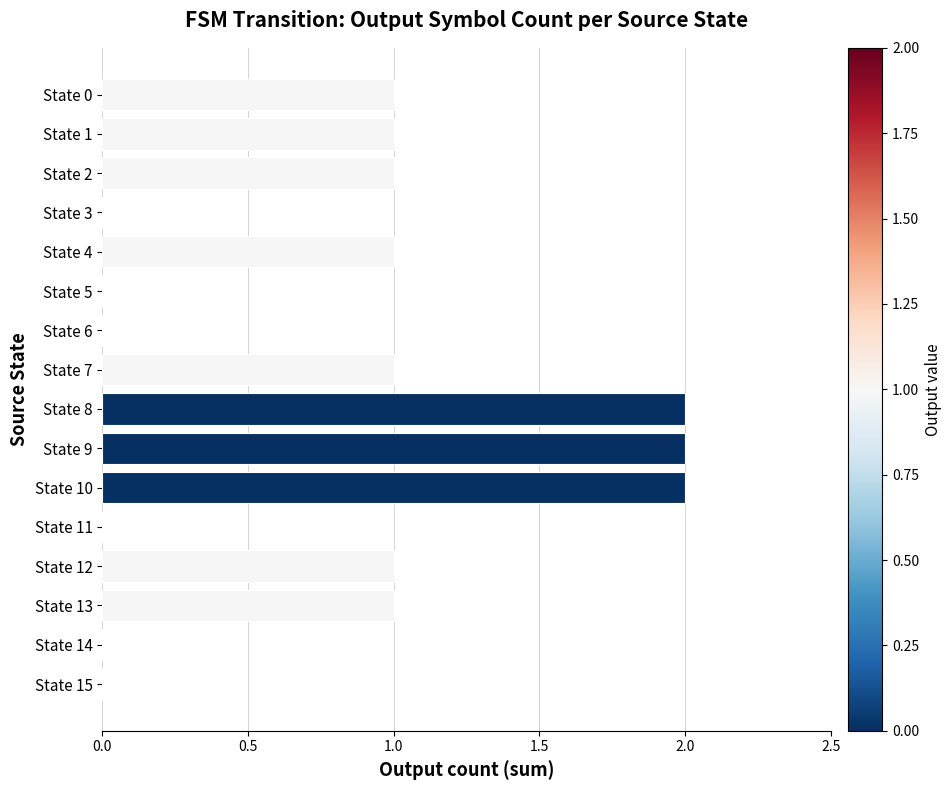

What is the maximum value shown in the chart?

2